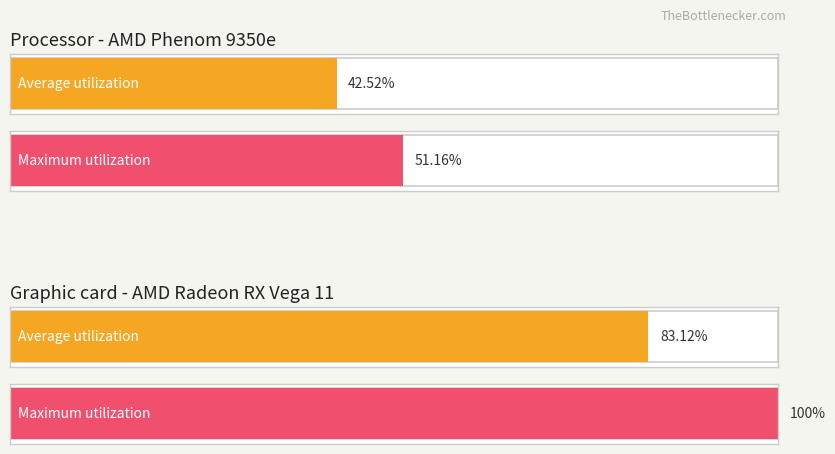

How many data points are less than 73?

2